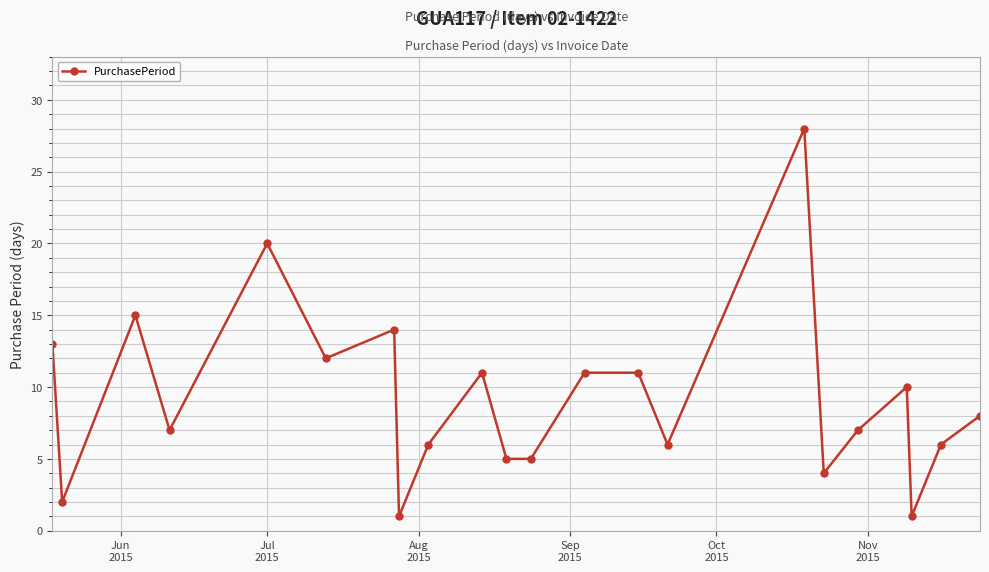

True or false: the data has more than 2 interior local peaks.

True